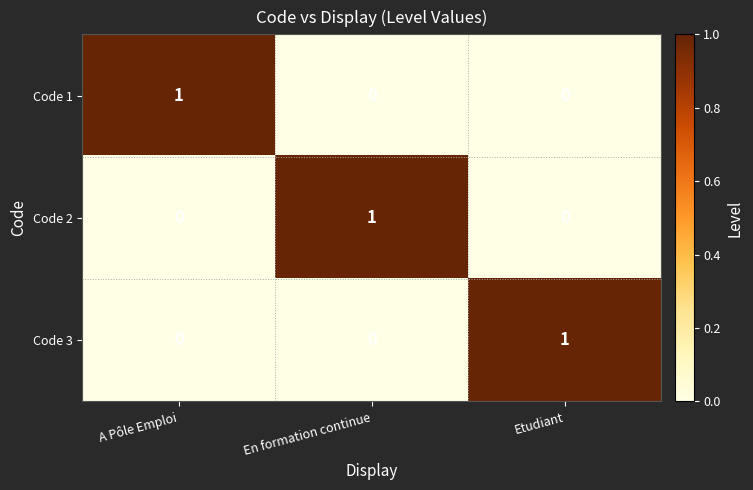

The Code 2 series shows 0 at A Pôle Emploi. True or false?

True